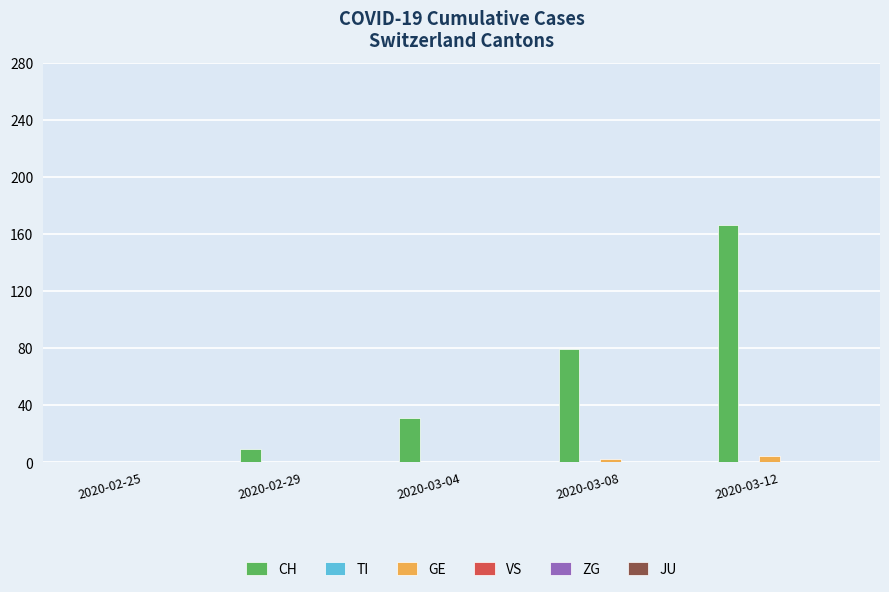

The value of CH at 2020-03-08 is 79. True or false?

True